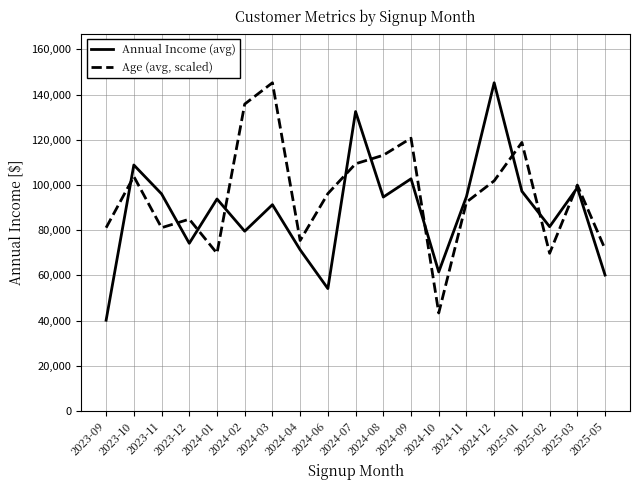

Rank the series by their average value, from highest to lowest.

Age (avg, scaled), Annual Income (avg)